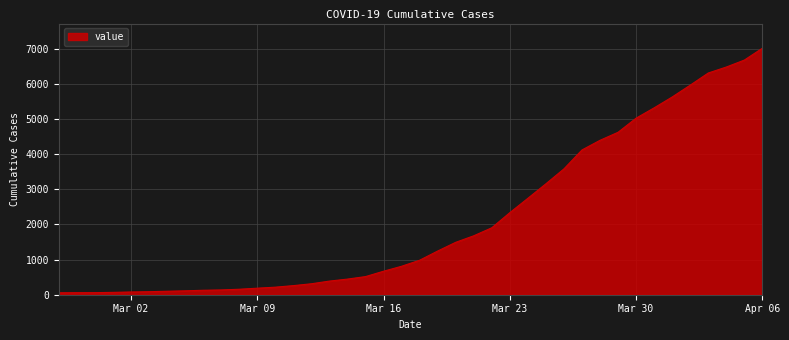

What is the difference between the maximum and minimum values?

6964